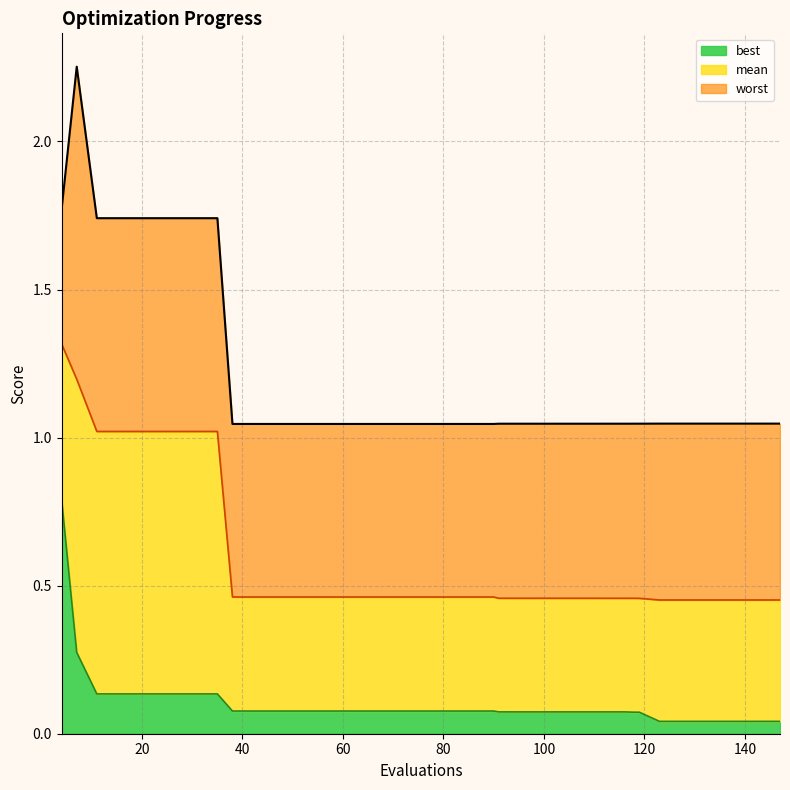

What are all the series names shown in the legend?

best, mean, worst